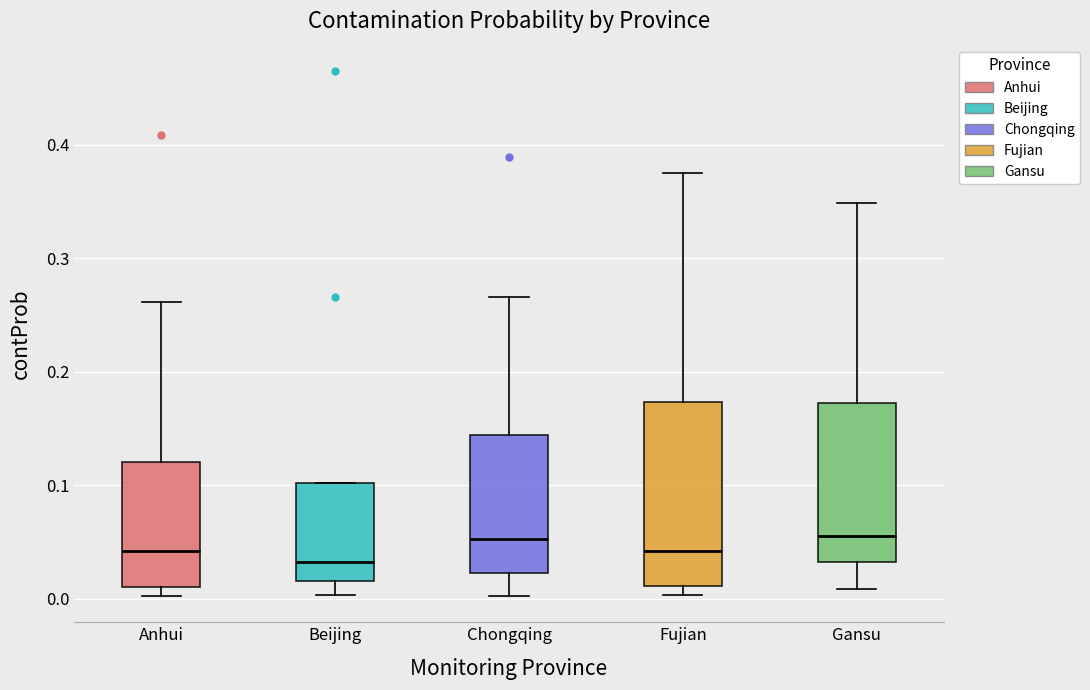

Where is the lower edge of the box for Beijing on the y-axis? The values are not printed on the chart, so give them approximately, as read against the axis.

0.02